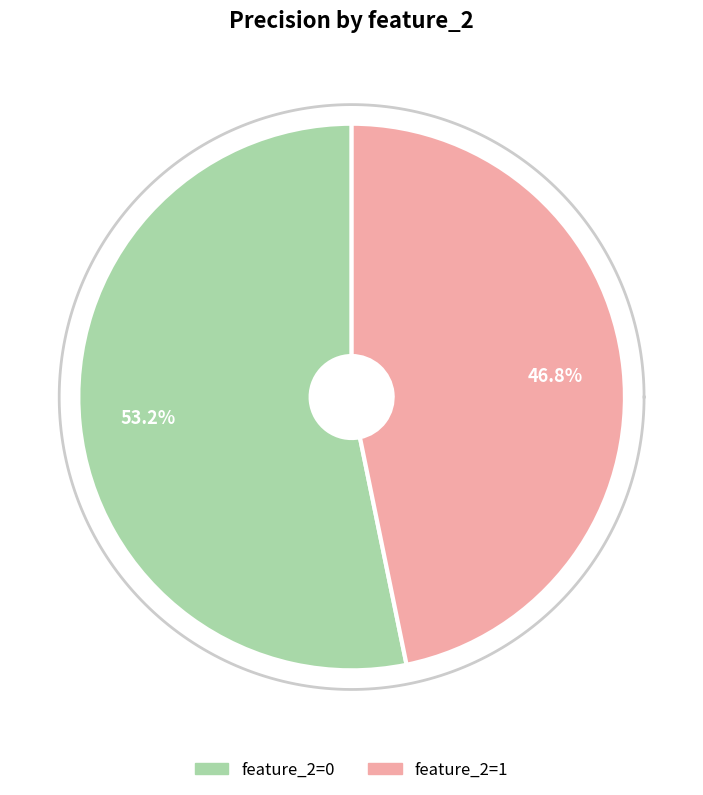

Rank the categories by value from lowest to highest.

feature_2=1, feature_2=0